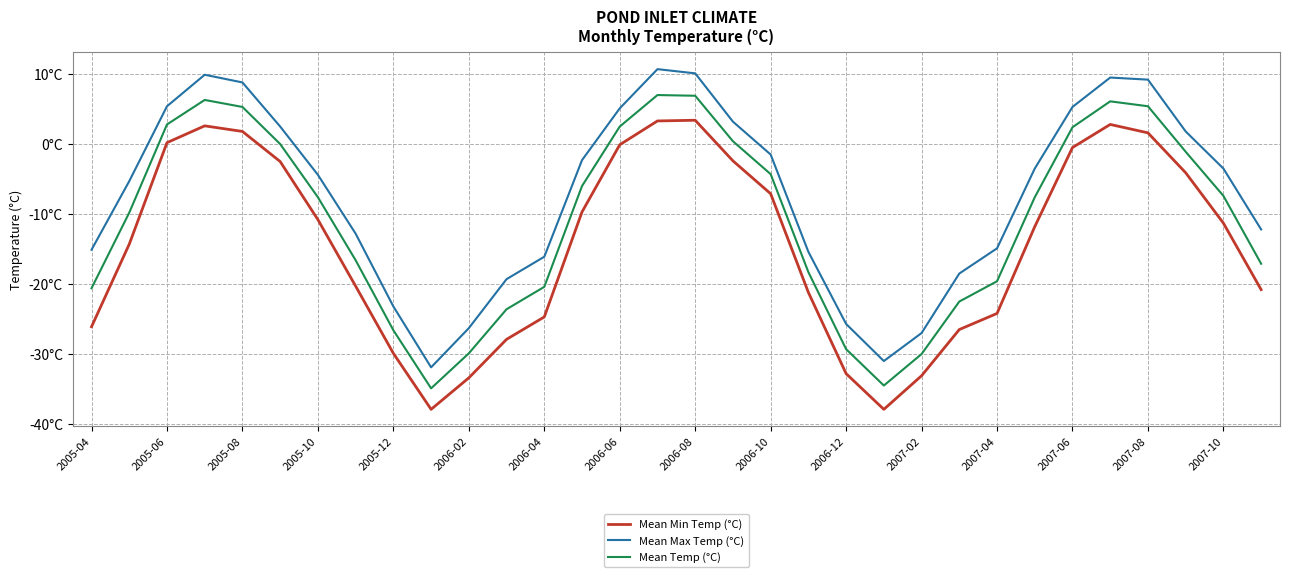

What are all the series names shown in the legend?

Mean Min Temp (°C), Mean Max Temp (°C), Mean Temp (°C)